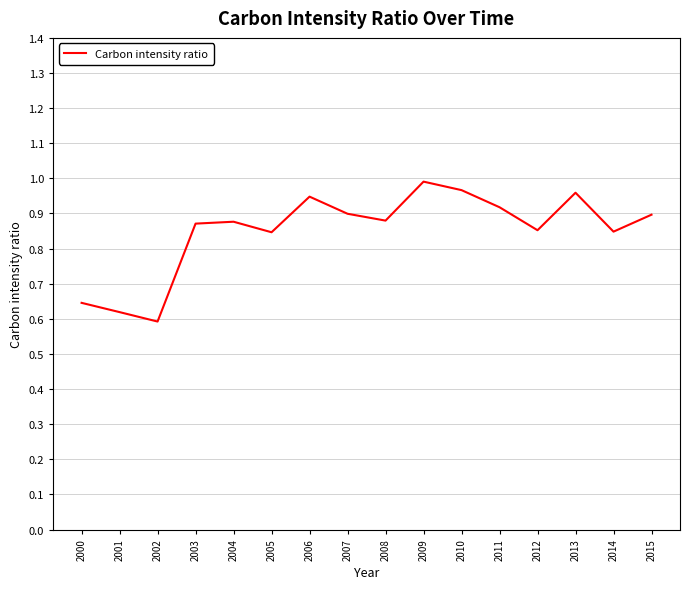

What is the difference between the maximum and minimum values?

0.4